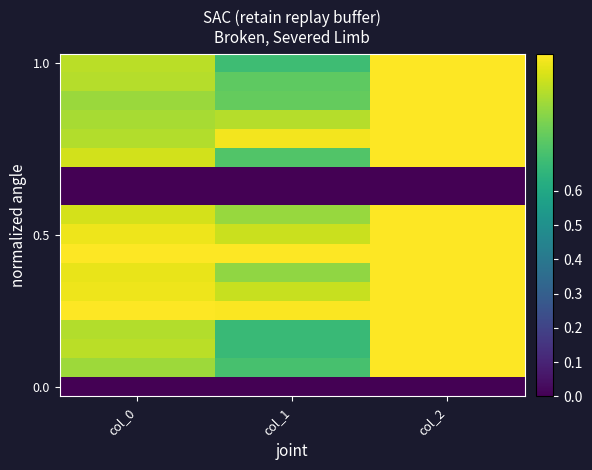

Which category has the highest value across all series?

col_2